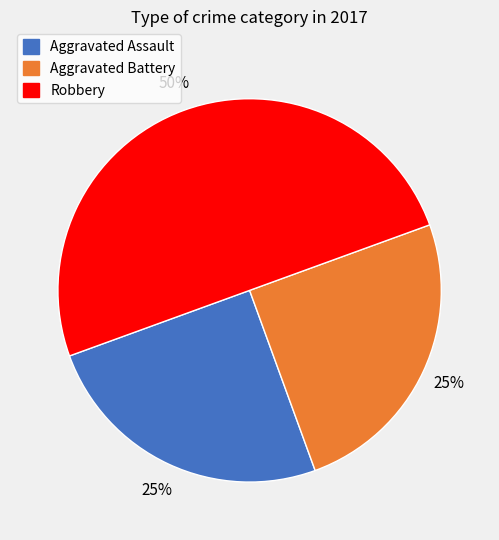

To the nearest percent, what is the difference between the largest and smallest slice percentages?

25%